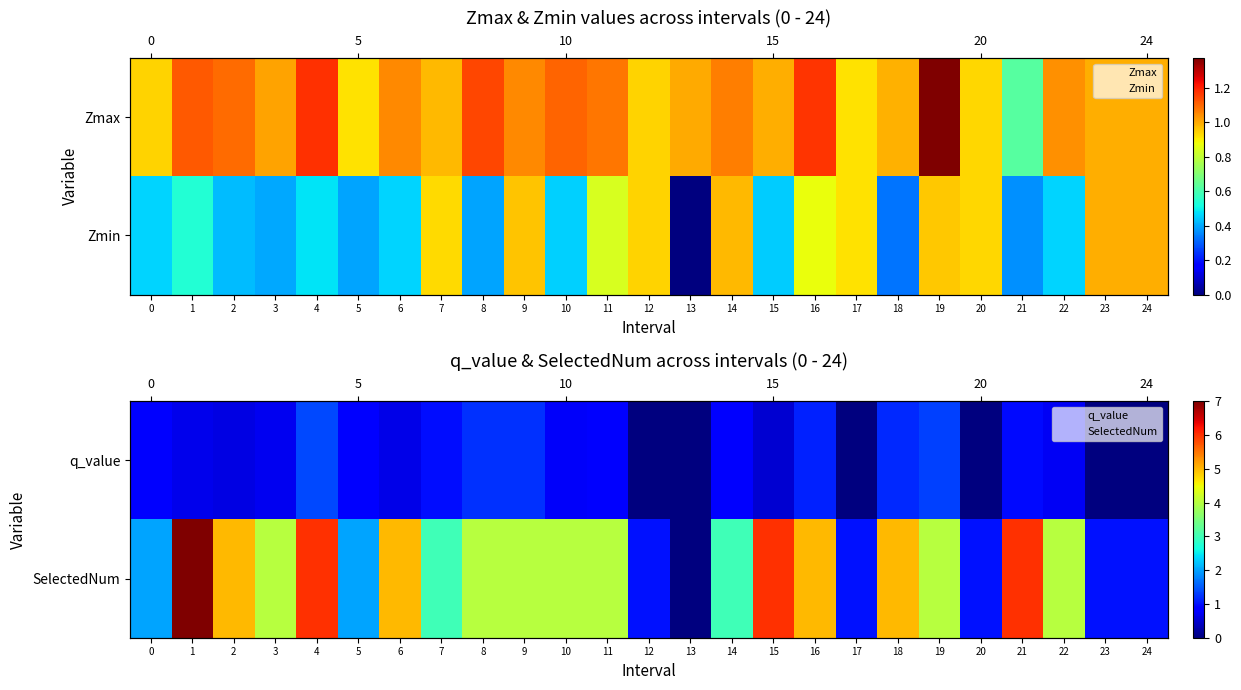

Rank the series by their maximum value, from highest to lowest.

SelectedNum, q_value